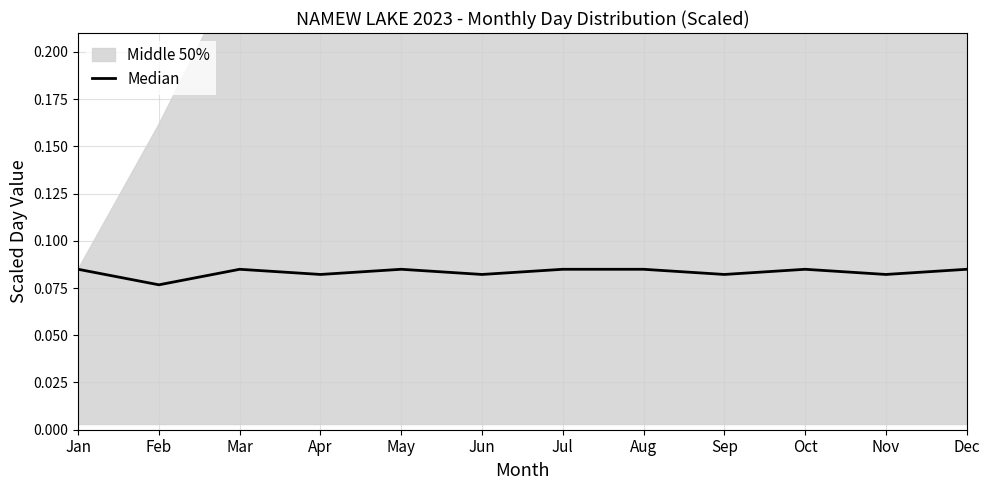

Which has a higher value, Sep or Jan?

Jan